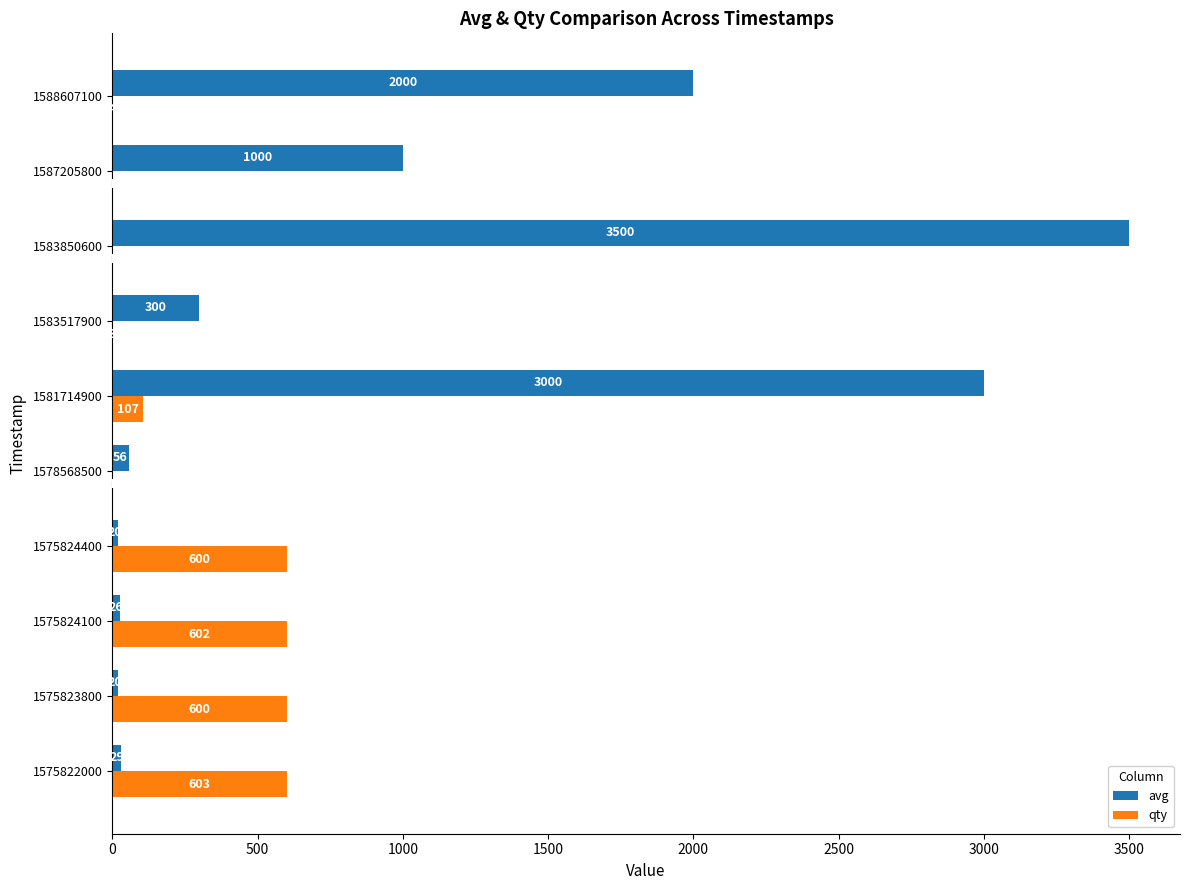

What is the maximum value for qty?

603